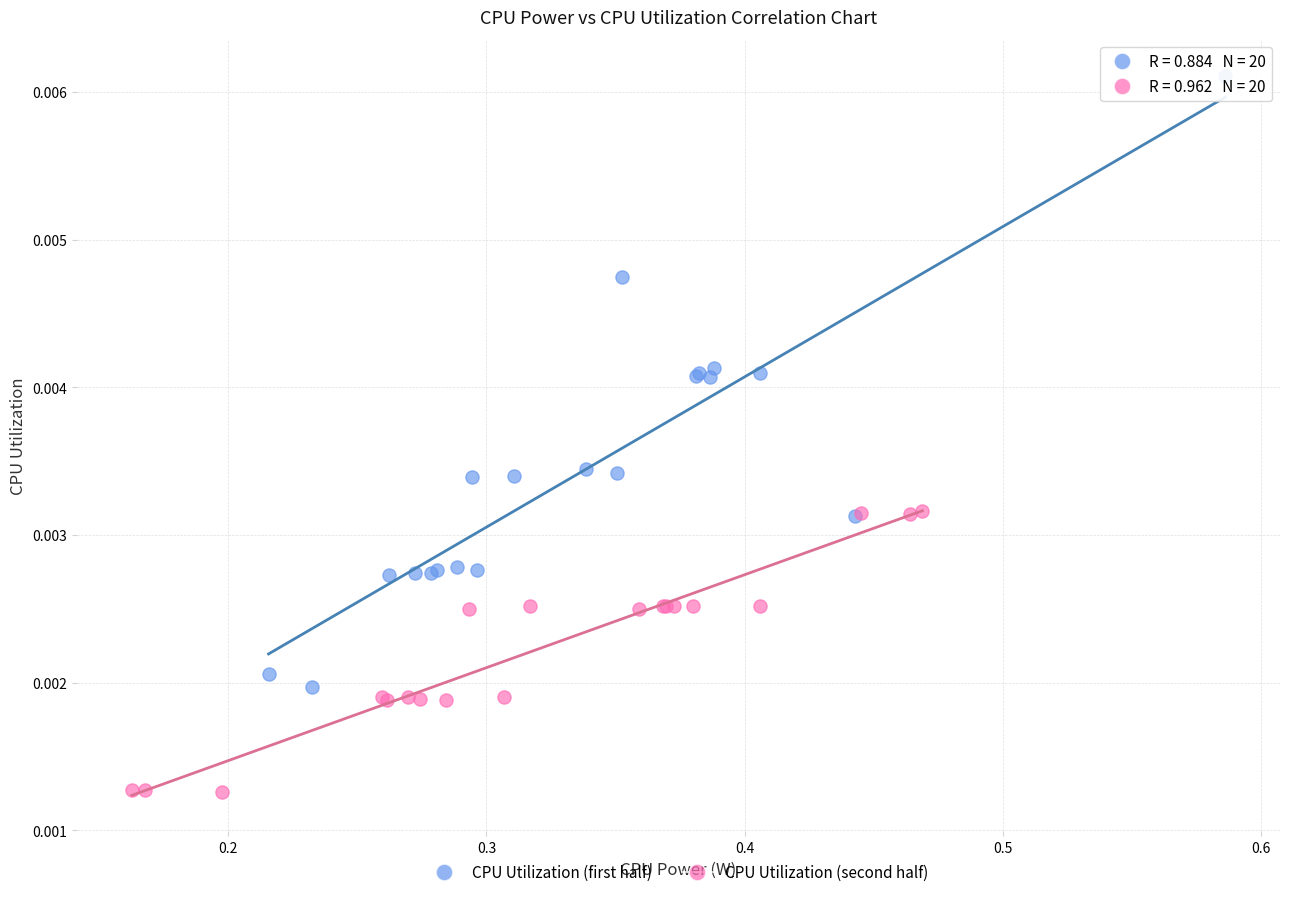

Which series reaches the minimum Y coordinate?

CPU Utilization (second half)